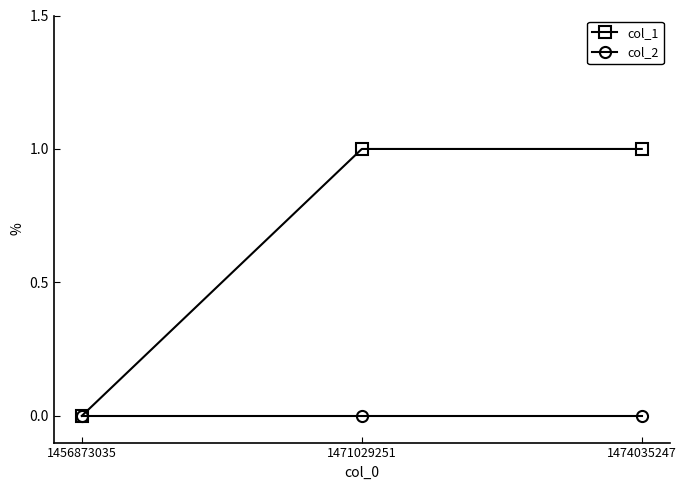

Count the number of data series in this chart.

2